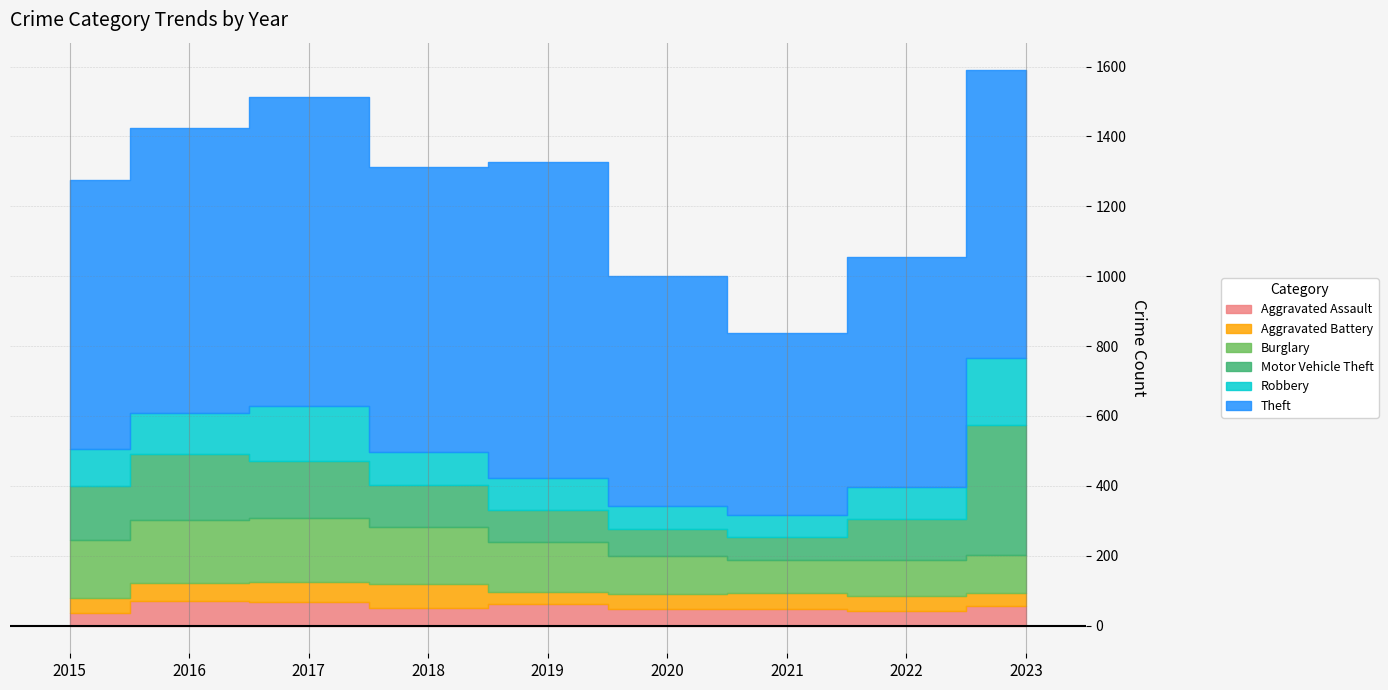

Between 2017 and 2021, which series saw the biggest shift?

Theft